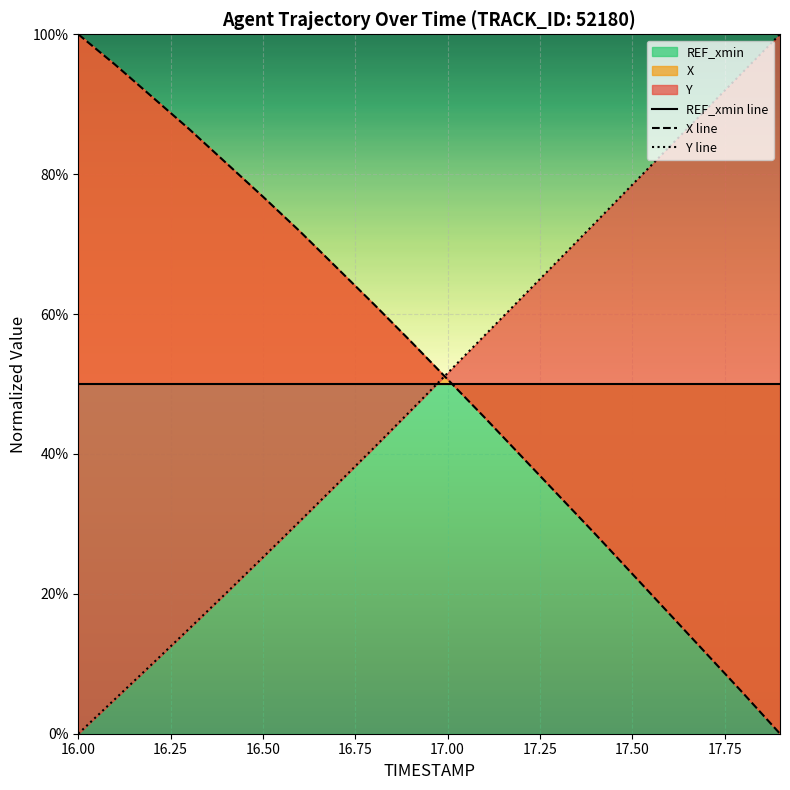

Reading left to right, list all the values displayed in this chart.

REF_xmin line: 0.5	0.5	0.5	0.5	0.5	0.5	0.5	0.5	0.5	0.5	0.5	0.5	0.5	0.5	0.5	0.5	0.5	0.5	0.5	0.5
X line: 1.0	1.0	0.9	0.9	0.8	0.8	0.7	0.7	0.6	0.6	0.5	0.5	0.4	0.3	0.3	0.2	0.2	0.1	0.1	0.0
Y line: 0.0	0.0	0.1	0.2	0.2	0.3	0.3	0.4	0.4	0.5	0.5	0.6	0.6	0.7	0.7	0.8	0.8	0.9	0.9	1.0